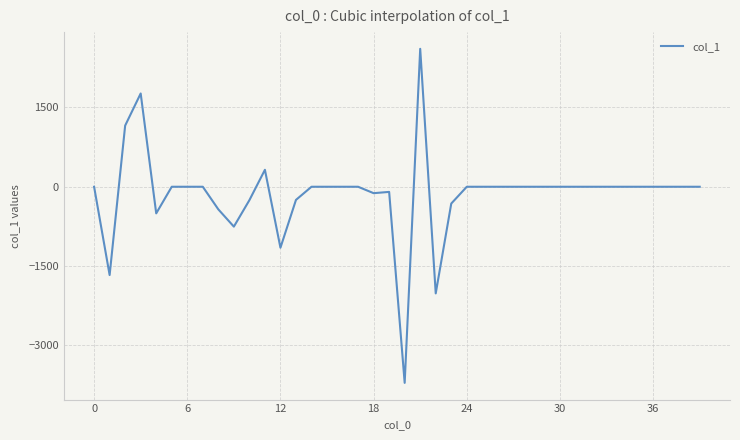

What is the minimum value shown in the chart?

-3708.3